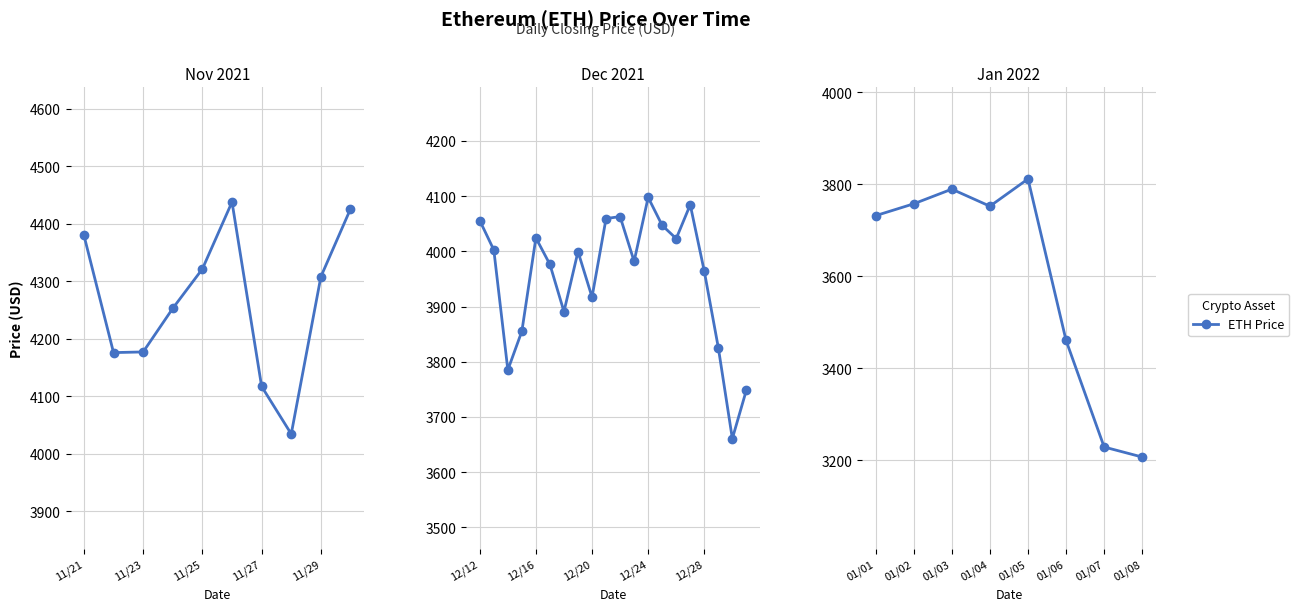

What is the difference between the second highest and second lowest values?

560.9